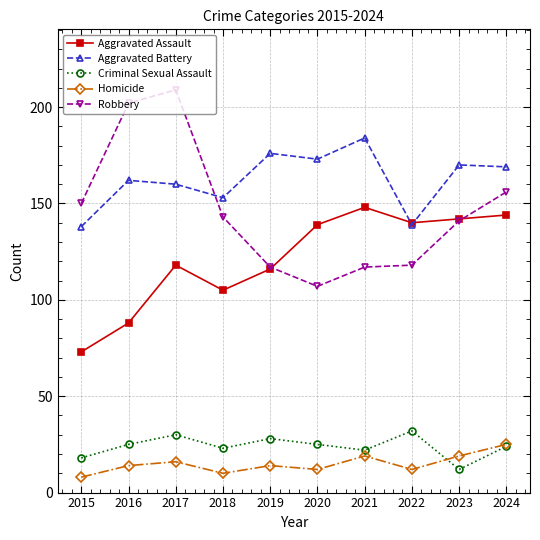

How many interior local valleys does the Homicide series have?

3